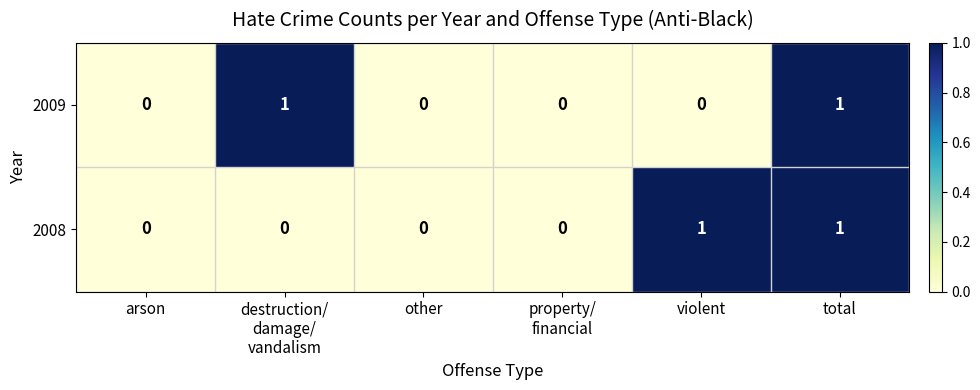

Reading left to right, list all the values displayed in this chart.

2009: 0	1	0	0	0	1
2008: 0	0	0	0	1	1